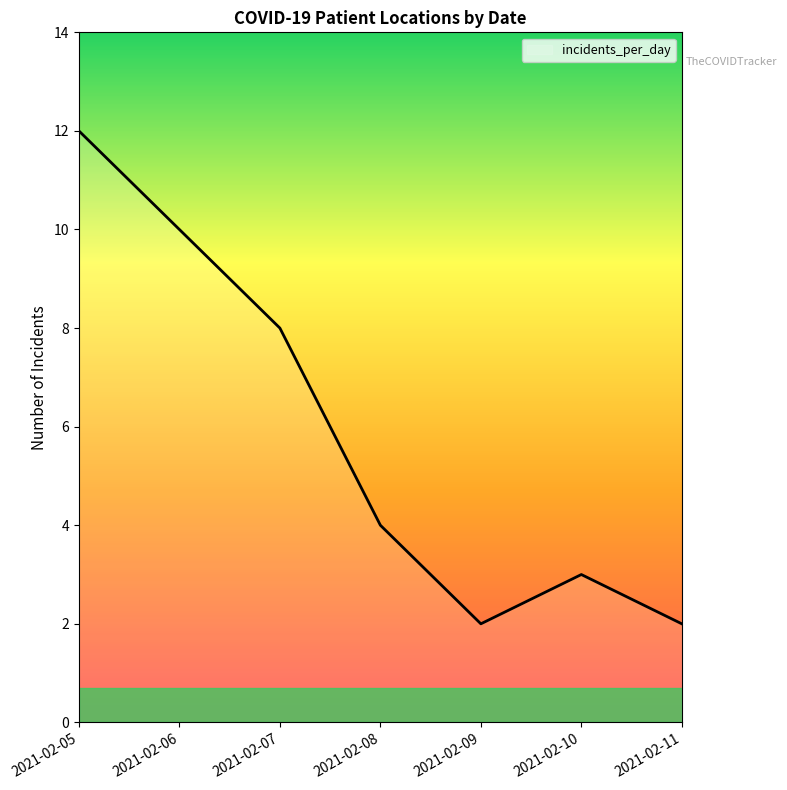

What is the difference between the maximum and second lowest values?

10